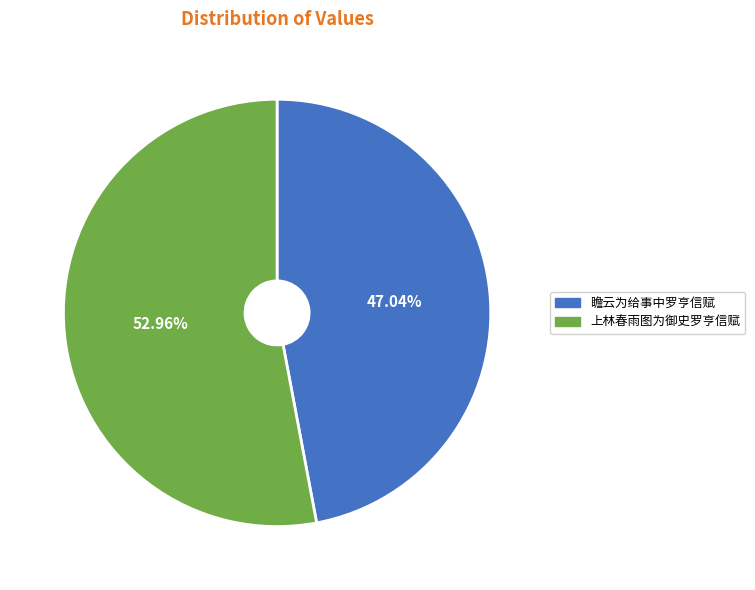

Count the number of slices in the pie.

2